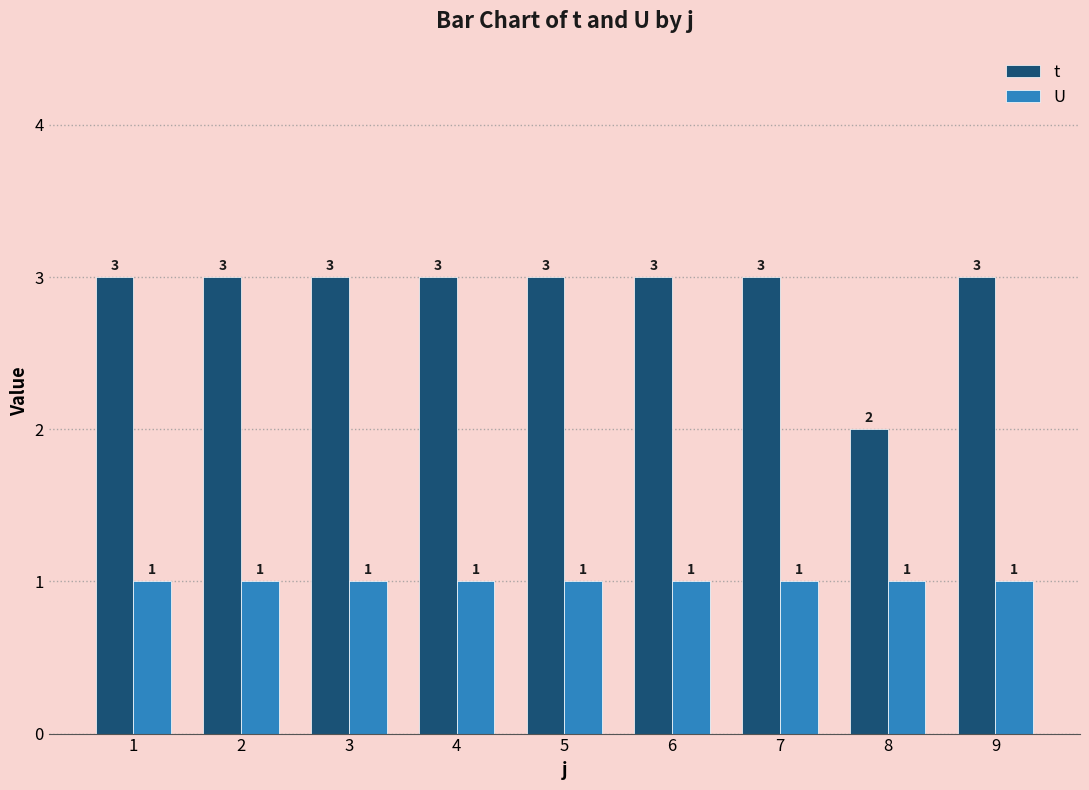

At 1, list the series in order from largest to smallest.

t, U